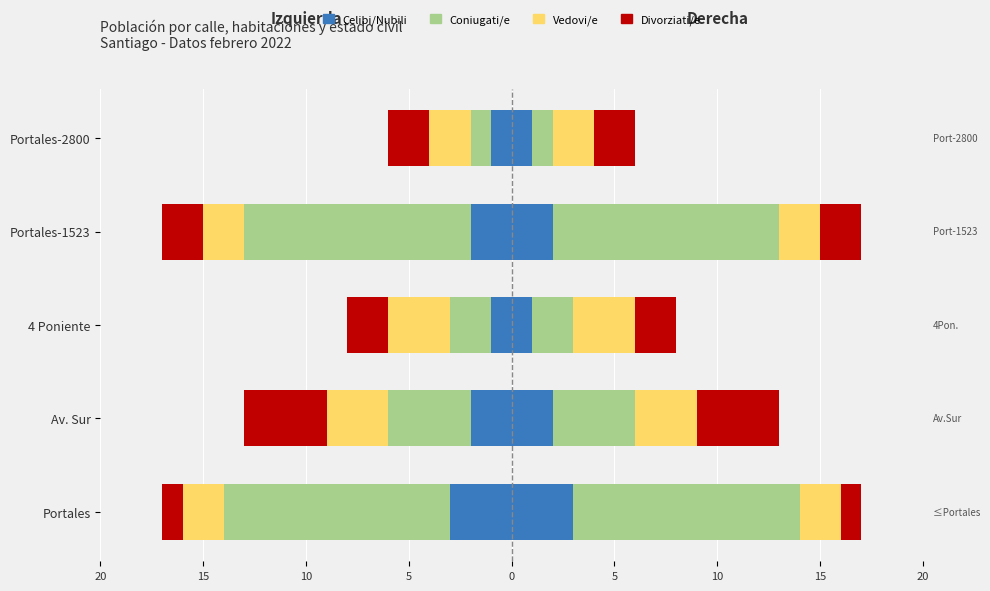

Reading left to right, extract all data points from this chart.

Celibi/Nubili: -3	-2	-1	-2	-1
Coniugati/e: -11	-4	-2	-11	-1
Vedovi/e: -2	-3	-3	-2	-2
Divorziati/e: -1	-4	-2	-2	-2